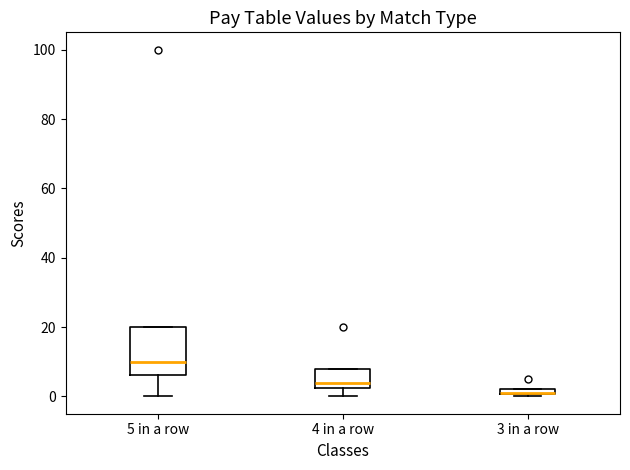

Comparing the boxes themselves (not the whiskers), which one is the tallest?

5 in a row